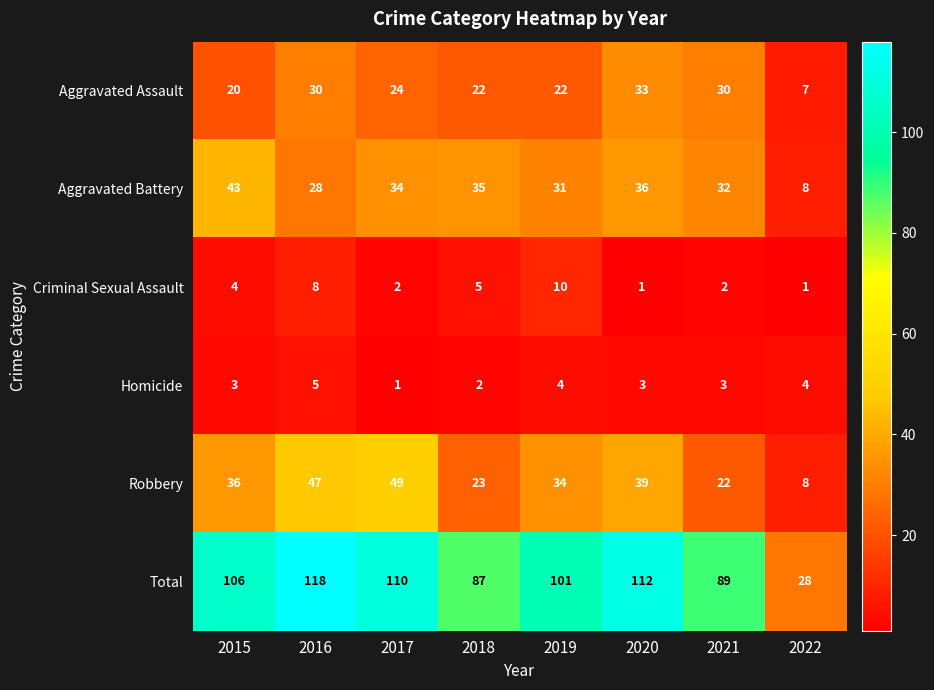

Which category has the highest value in the Homicide series?

2016